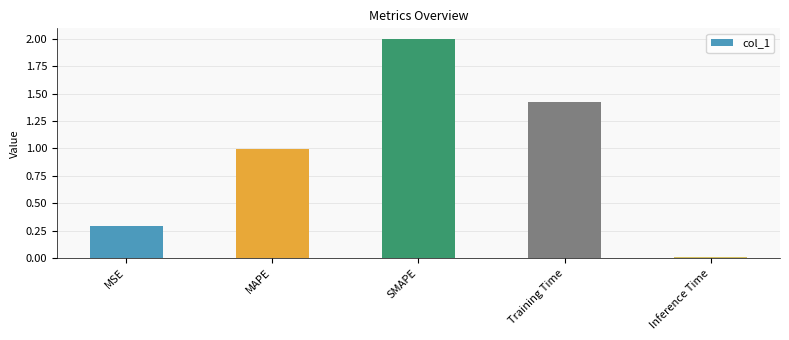

List the labels in order of value, smallest first.

Inference Time, MSE, MAPE, Training Time, SMAPE